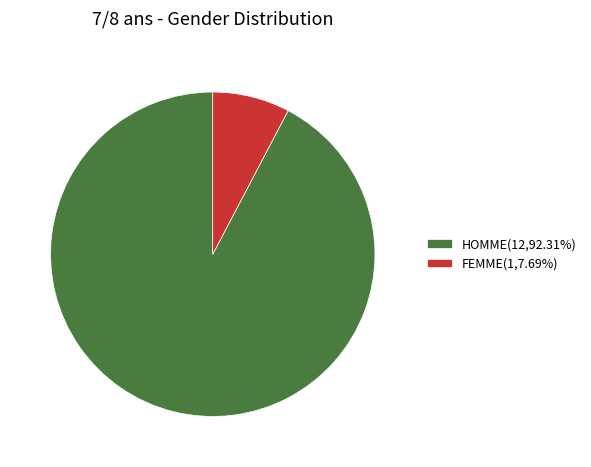

Which category has the smallest portion of the pie?

FEMME